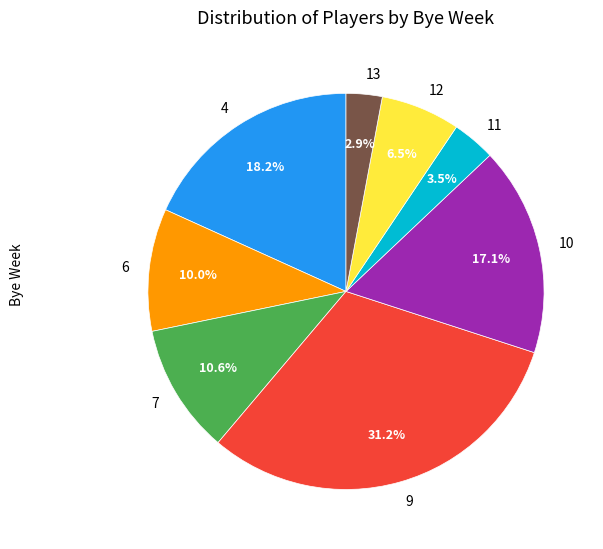

What is the largest slice in the pie chart?

9